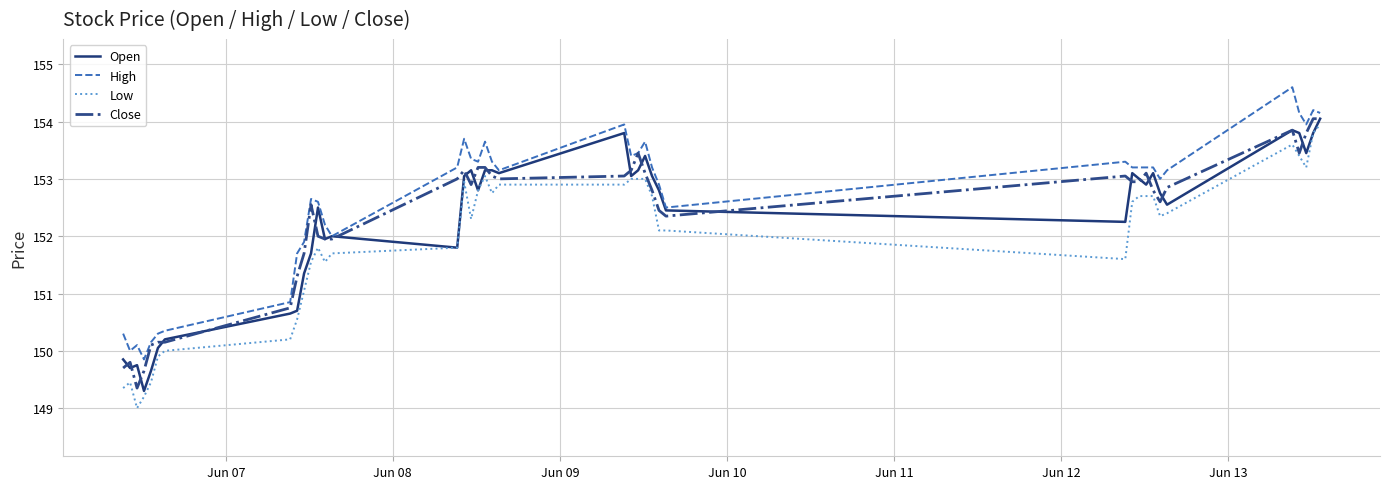

What are all the series names shown in the legend?

Open, High, Low, Close